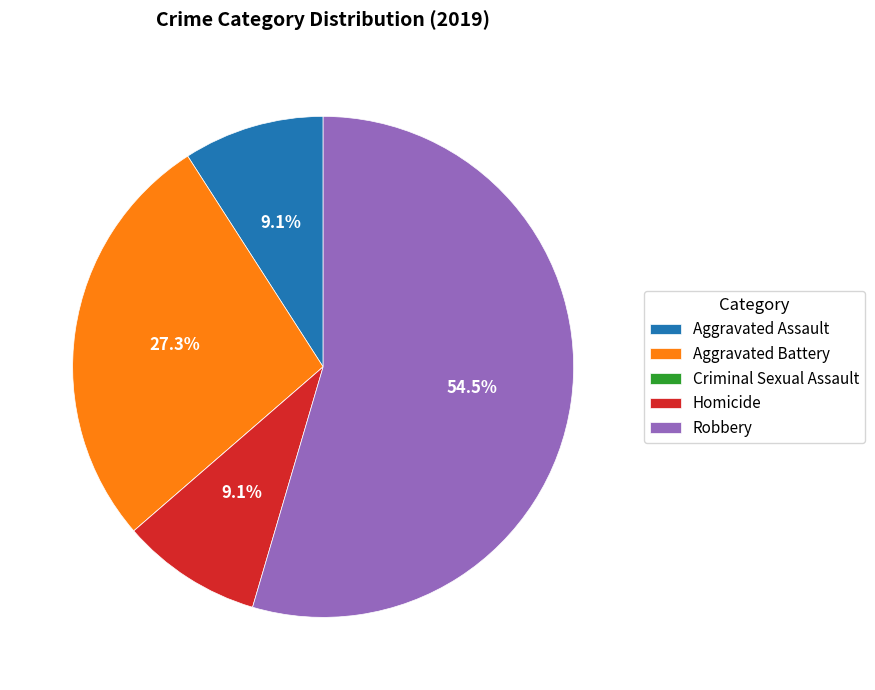

Is Robbery the majority of the pie?

Yes